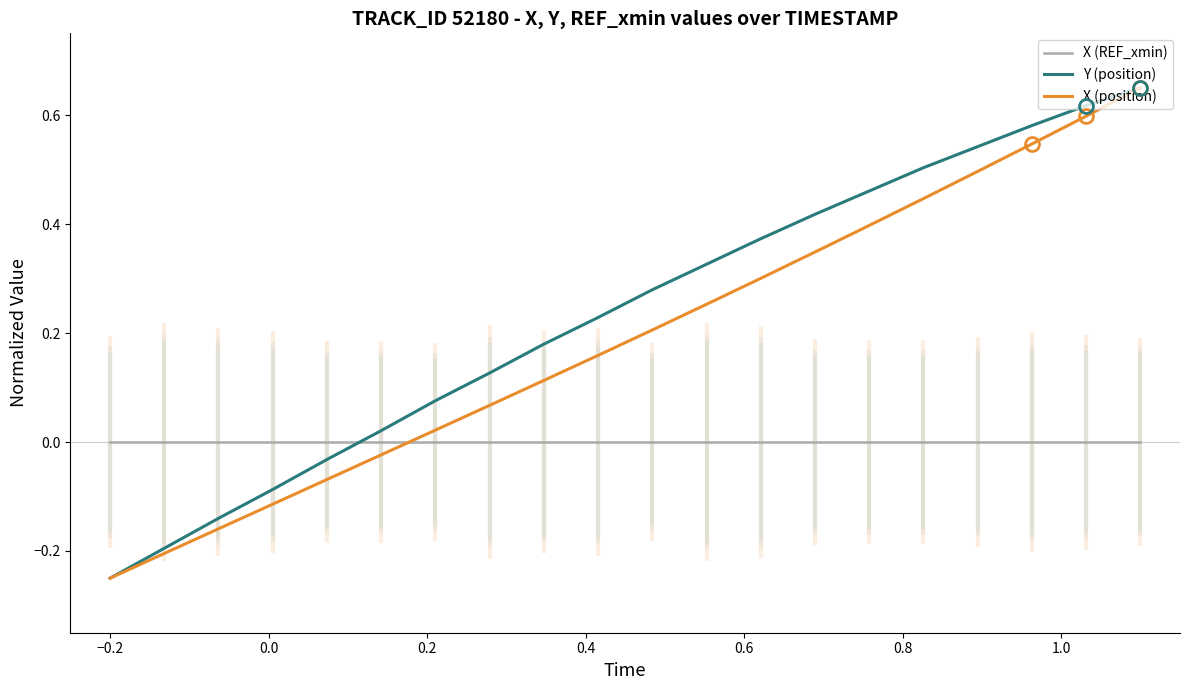

What is the sum of all X (position) values?

3.8